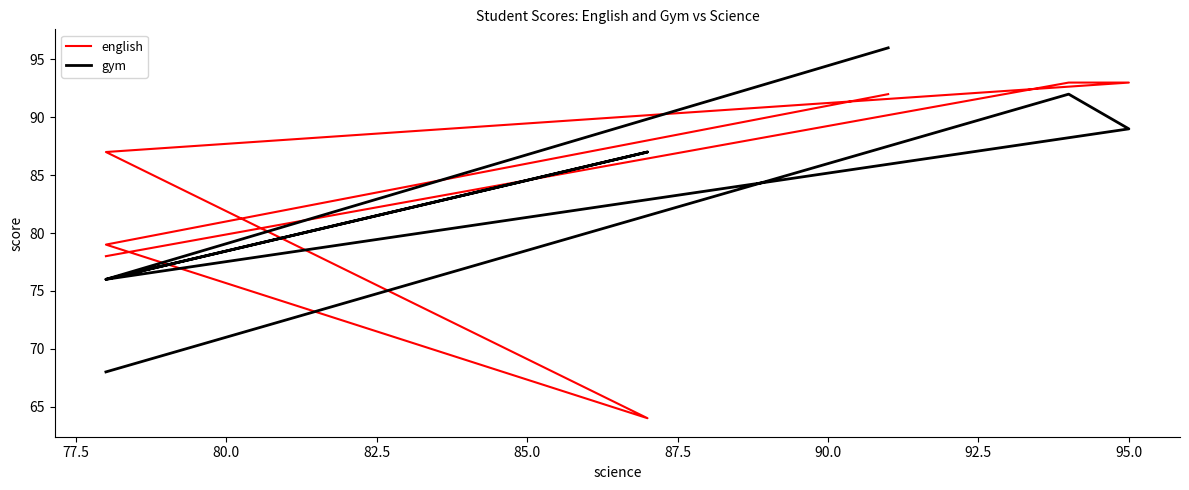

How many interior local valleys does the english series have?

1